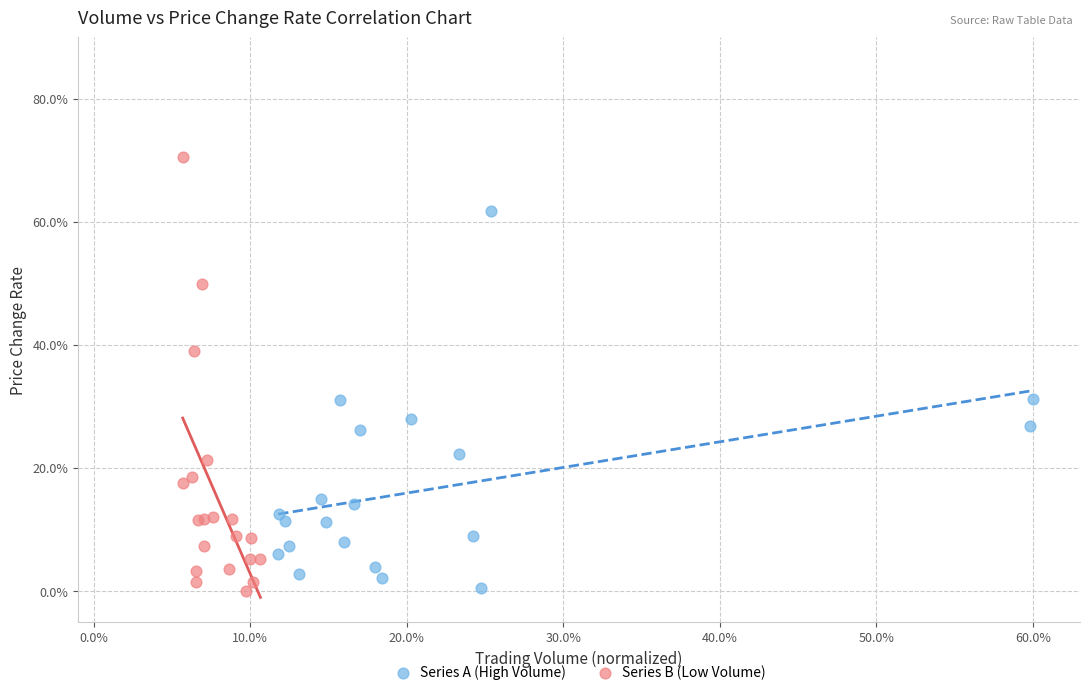

Which series has the widest spread of Y values?

Series B (Low Volume)